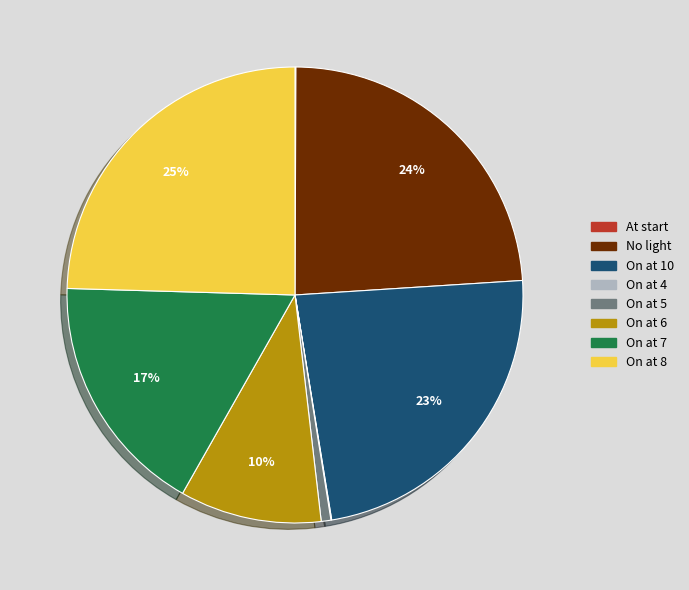

Does No light account for over 50% of the chart?

No